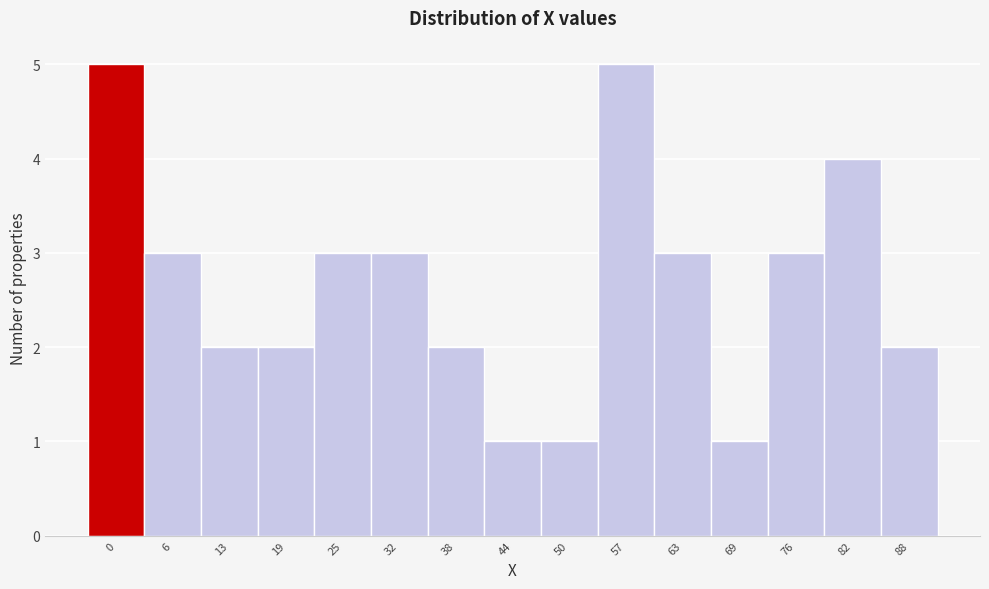

Reading left to right, list all the values displayed in this chart.

0=5	6=3	13=2	19=2	25=3	32=3	38=2	44=1	50=1	57=5	63=3	69=1	76=3	82=4	88=2